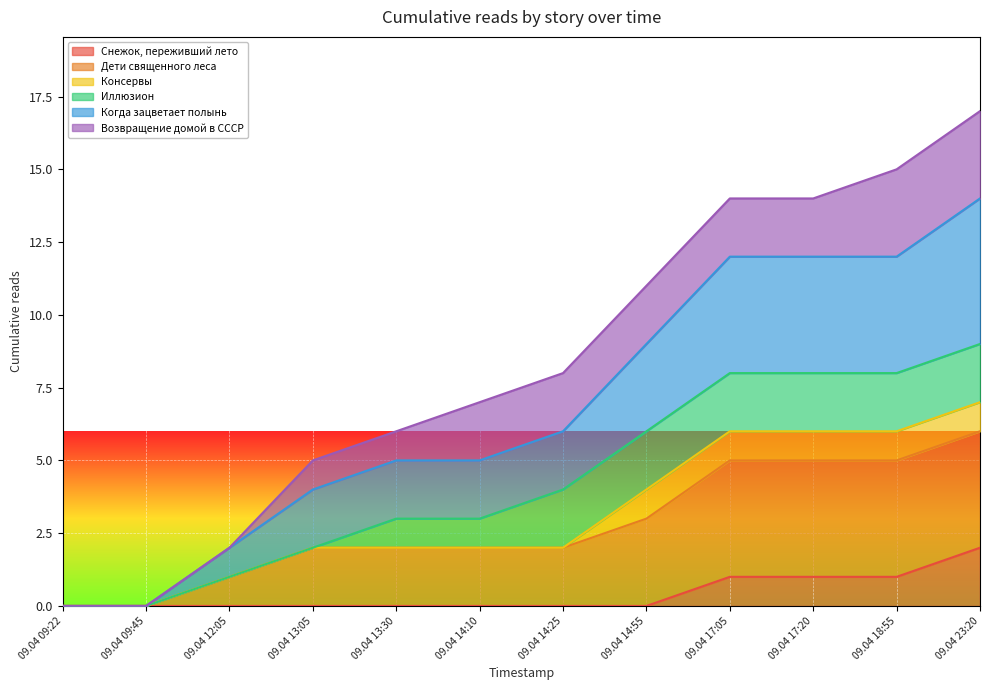

Which has a higher value, 09.04 17:20 or 09.04 09:22?

09.04 17:20